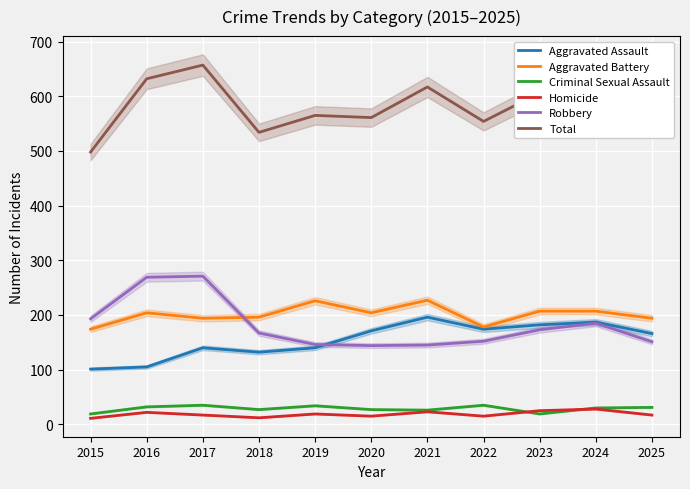

At which label does Total first exceed 565?

2016